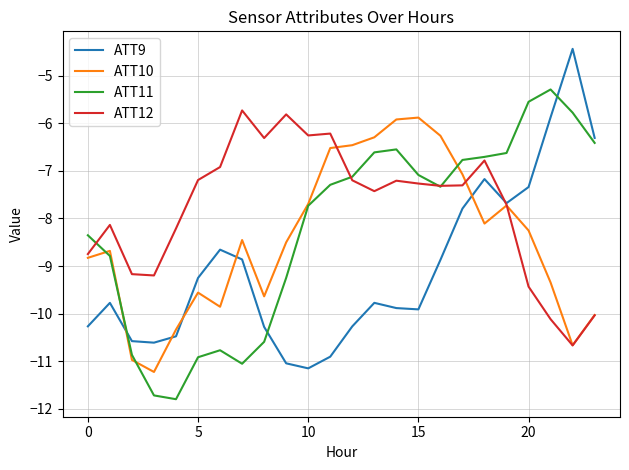

Which series has the largest total across all categories?

ATT12